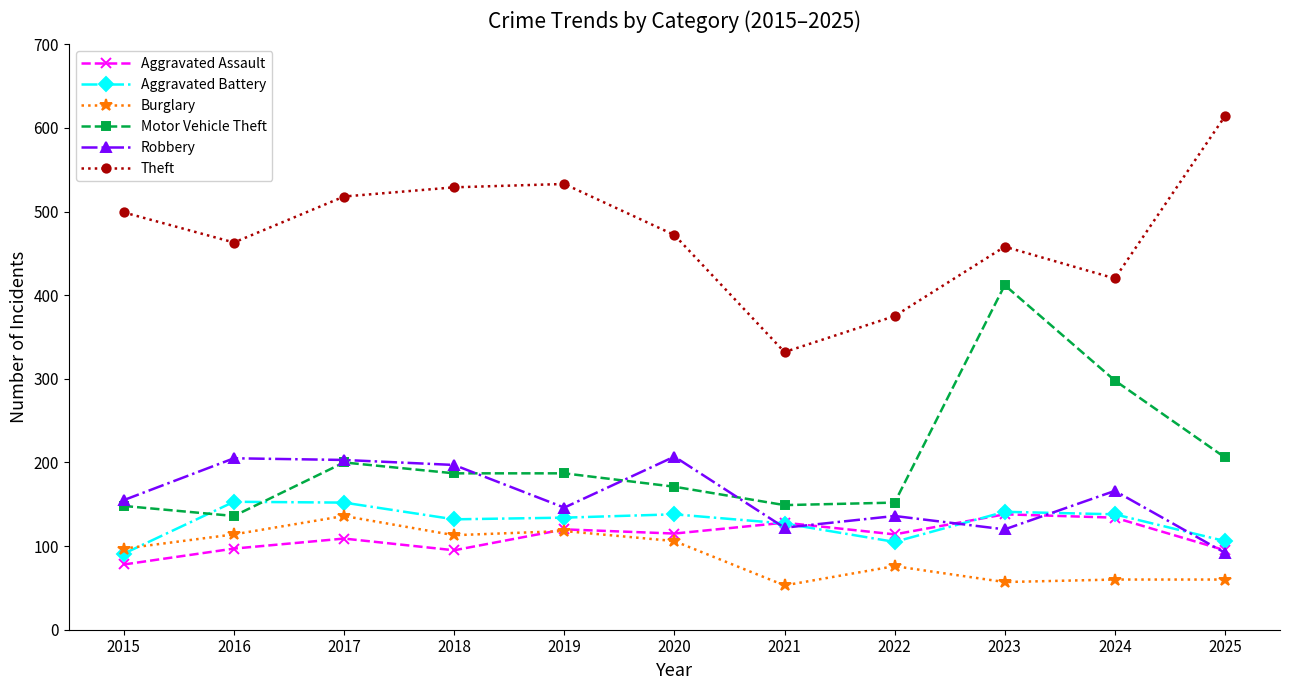

True or false: Motor Vehicle Theft has more than 1 points higher than both neighbors.

True